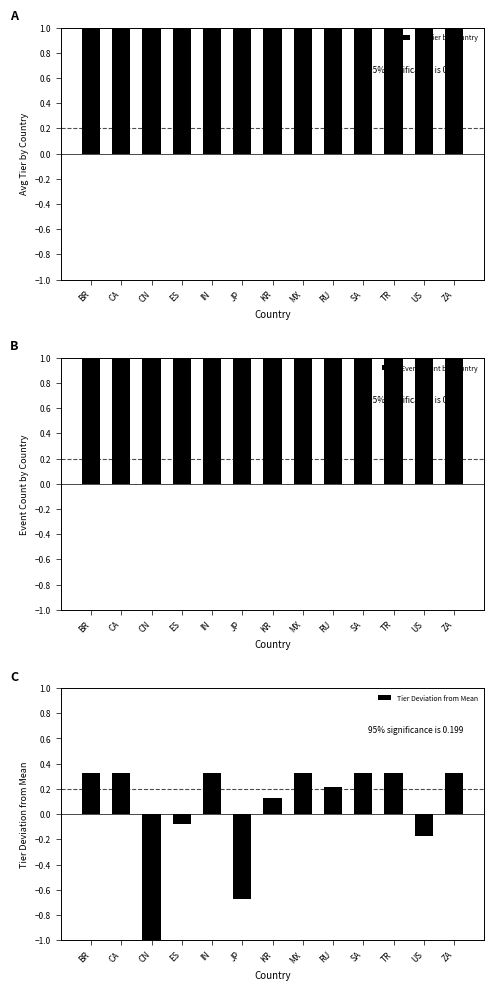

How many series are shown in this chart?

3